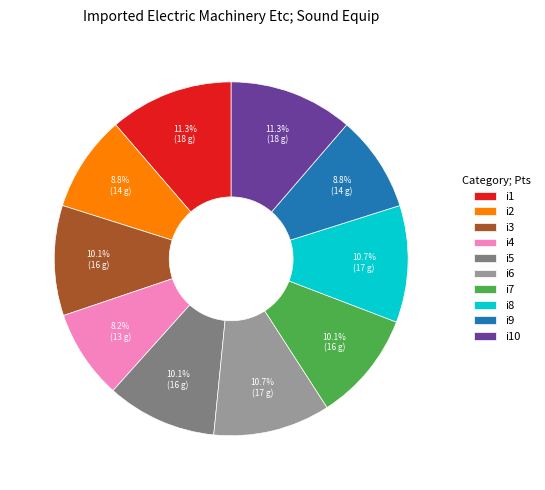

What is the ratio of the value at i1 to the value at i7?

1.1